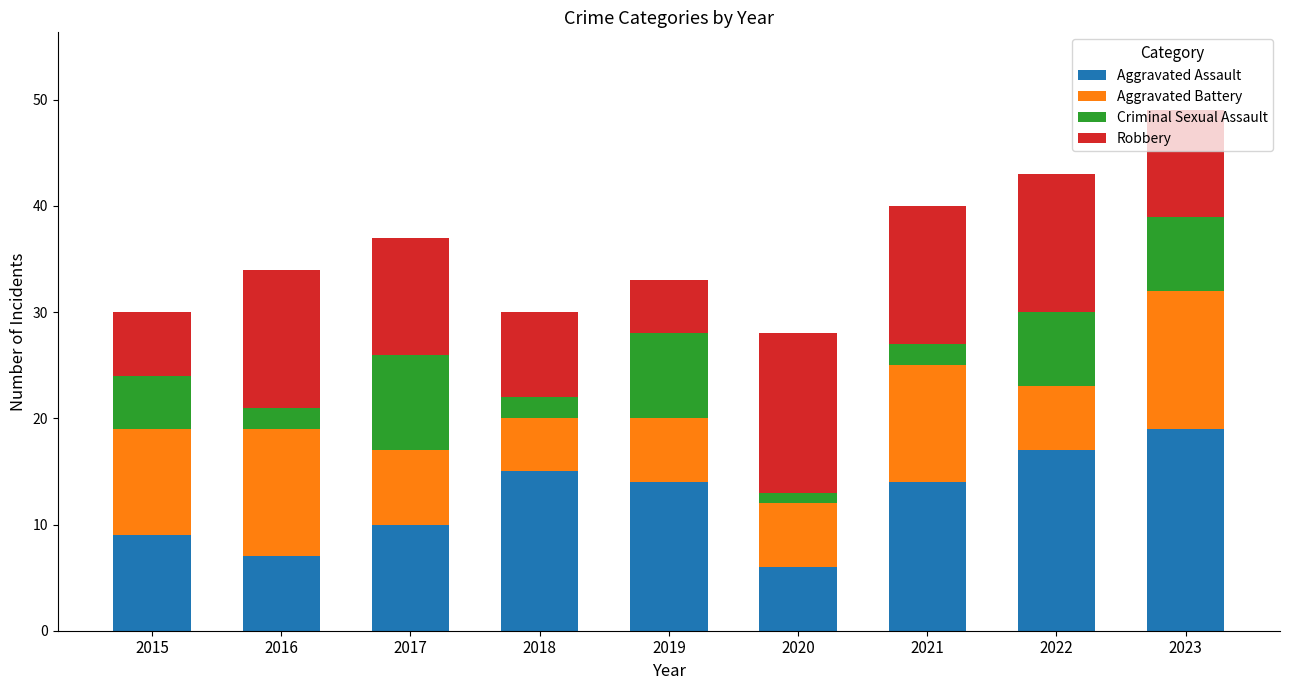

At which category is the sum across all series the highest?

2023